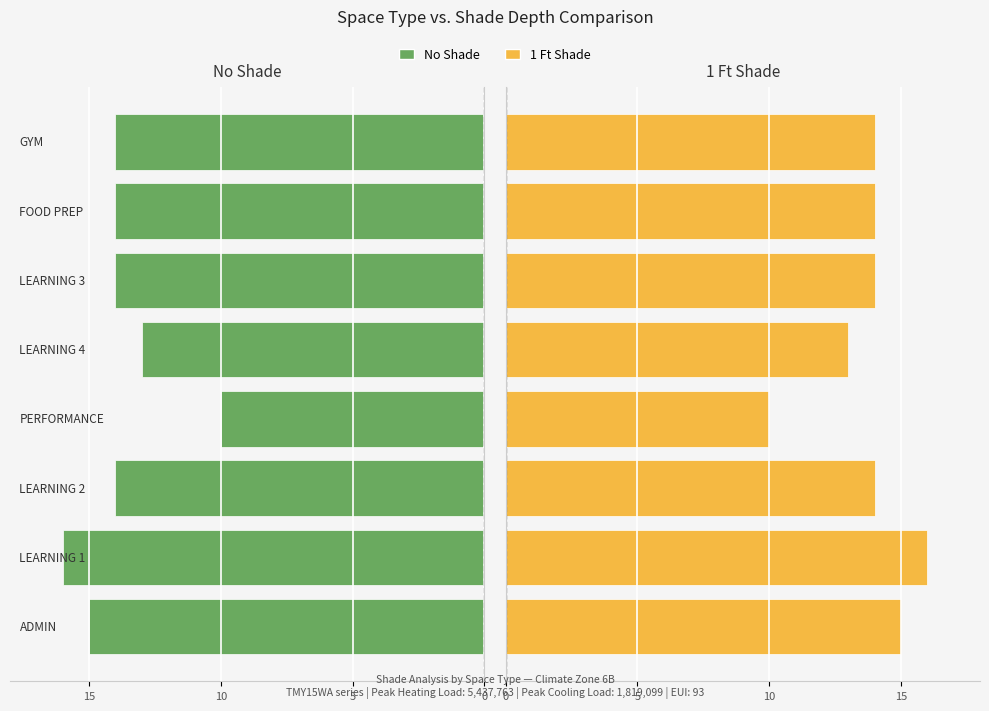

At how many categories does at least one series exceed -12?

8